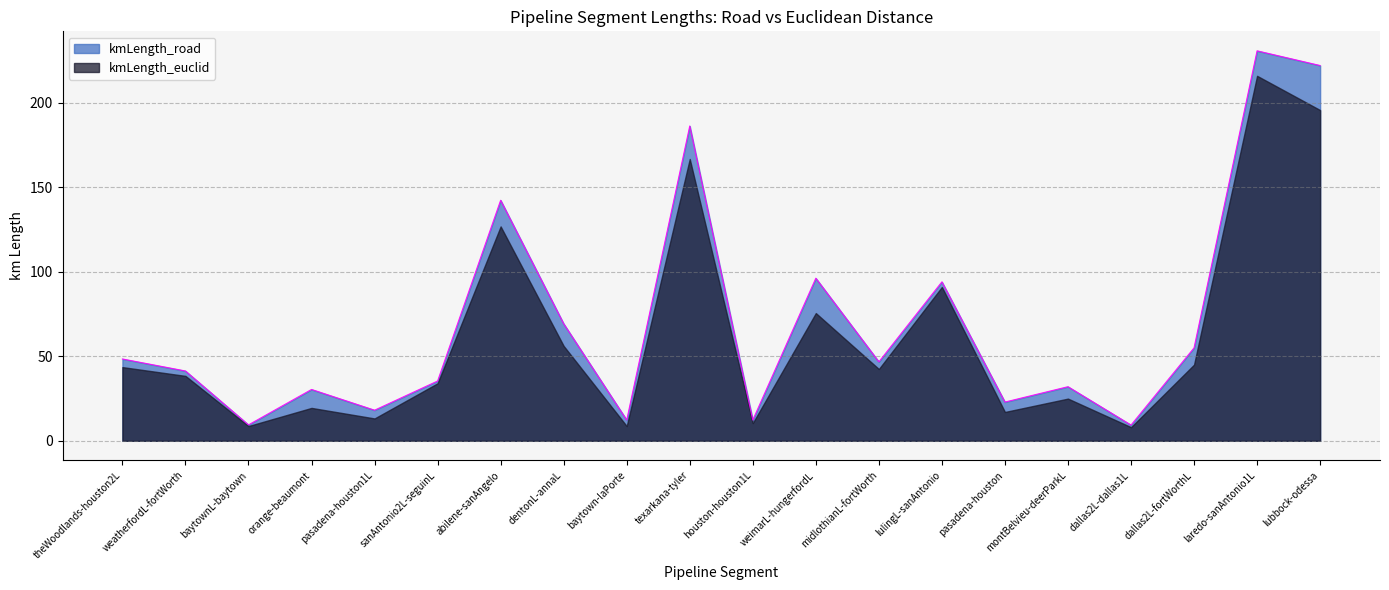

Reading left to right, extract all data points from this chart.

48.4	41.3	9.4	30.4	18.1	35.4	142.2	69.2	12.3	186.2	12.3	96.2	46.7	94.0	22.9	32.0	9.3	55.0	230.6	221.9